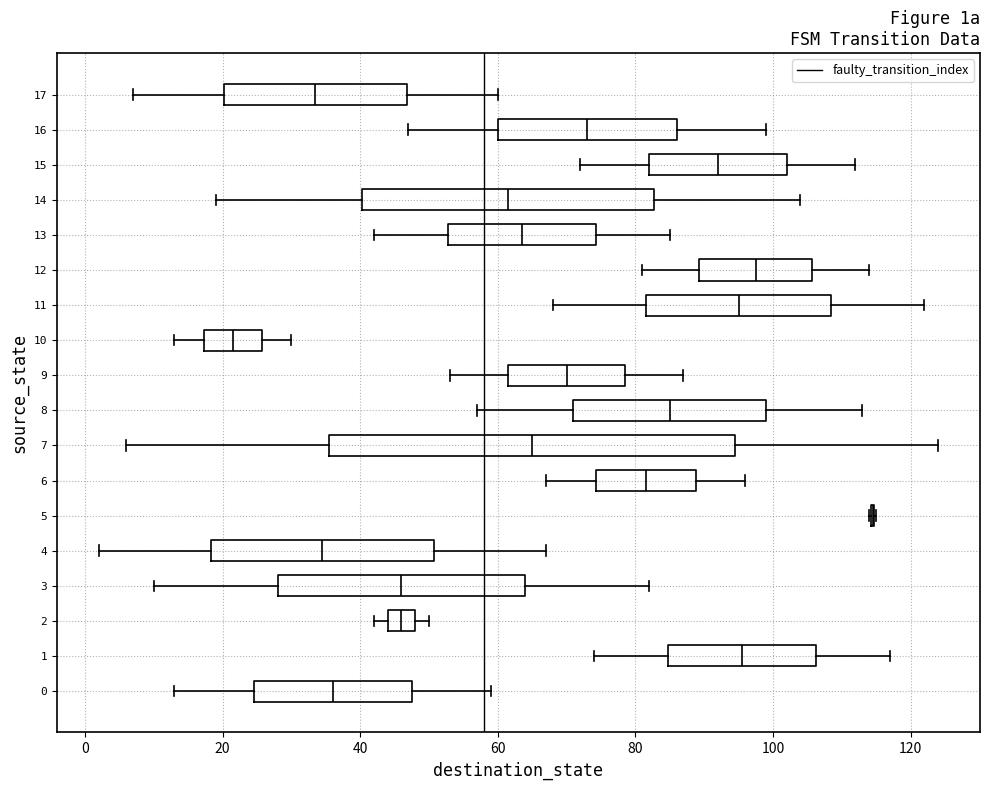

Reading bottom to top, read every box against the x-axis: the position of its median line, the range the box covers, and the ends of its whiskers. The values are not printed on the chart, so give them approximately, as read against the axis.

0: median 36, box 24 to 48, whiskers 14 to 60
1: median 96, box 84 to 106, whiskers 74 to 118
2: median 46, box 44 to 48, whiskers 42 to 50
3: median 46, box 28 to 64, whiskers 10 to 82
4: median 34, box 18 to 50, whiskers 2 to 68
5: box collapsed to a line at 114, whiskers 114 to 116
6: median 82, box 74 to 88, whiskers 68 to 96
7: median 66, box 36 to 94, whiskers 6 to 124
8: median 86, box 72 to 100, whiskers 58 to 114
9: median 70, box 62 to 78, whiskers 54 to 88
10: median 22, box 18 to 26, whiskers 14 to 30
11: median 96, box 82 to 108, whiskers 68 to 122
12: median 98, box 90 to 106, whiskers 82 to 114
13: median 64, box 52 to 74, whiskers 42 to 86
14: median 62, box 40 to 82, whiskers 20 to 104
15: median 92, box 82 to 102, whiskers 72 to 112
16: median 74, box 60 to 86, whiskers 48 to 100
17: median 34, box 20 to 46, whiskers 8 to 60